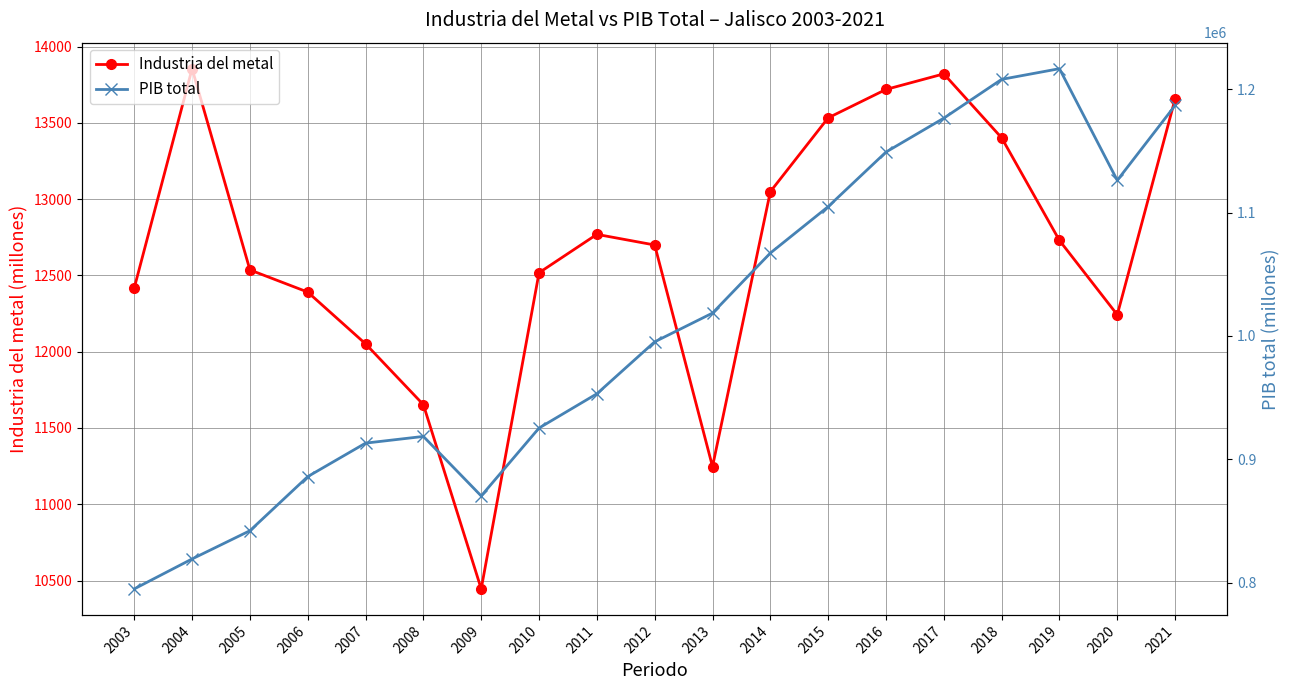

True or false: PIB total and Industria del metal cross at least once.

False